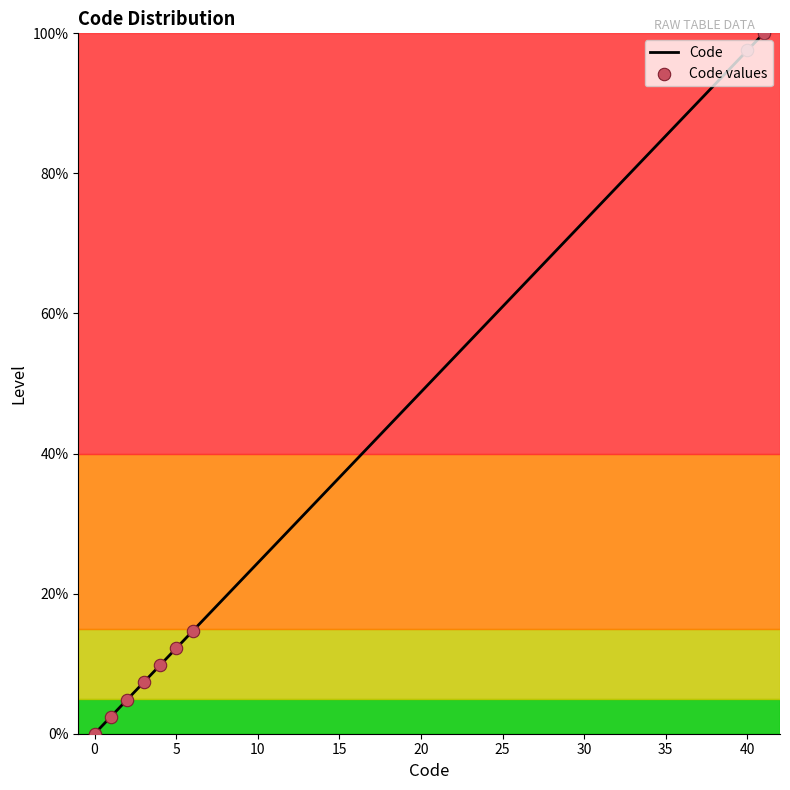

What is the greatest value displayed?

100.0